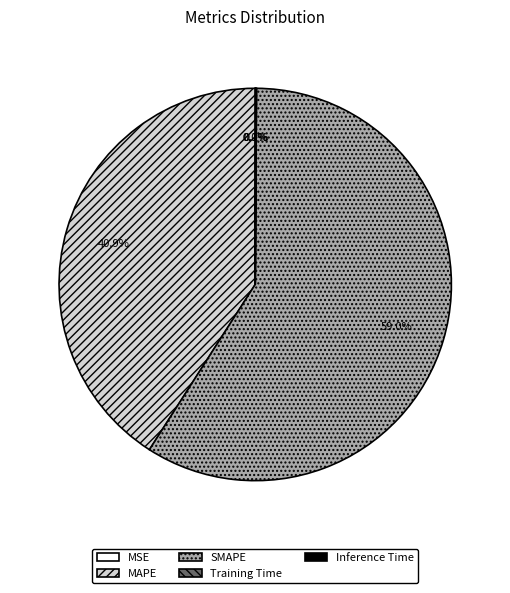

Is there a majority slice in this chart?

Yes